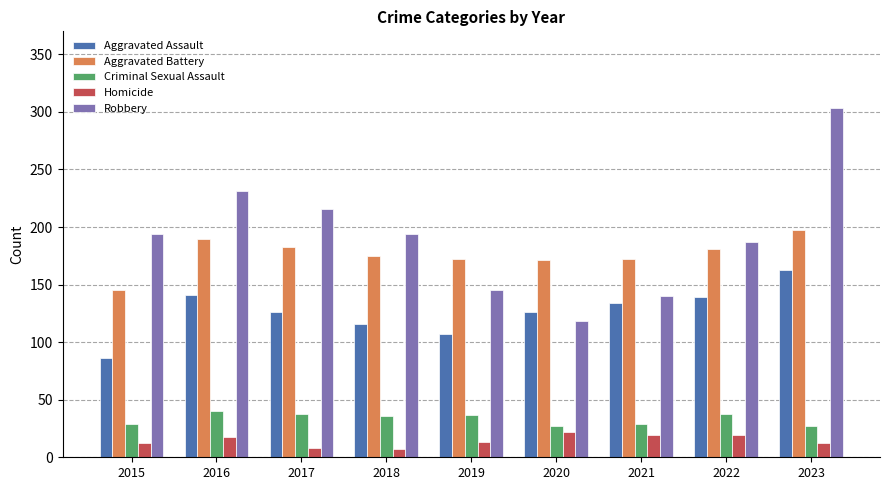

Is it true that Aggravated Battery equals 206 at 2015?

False